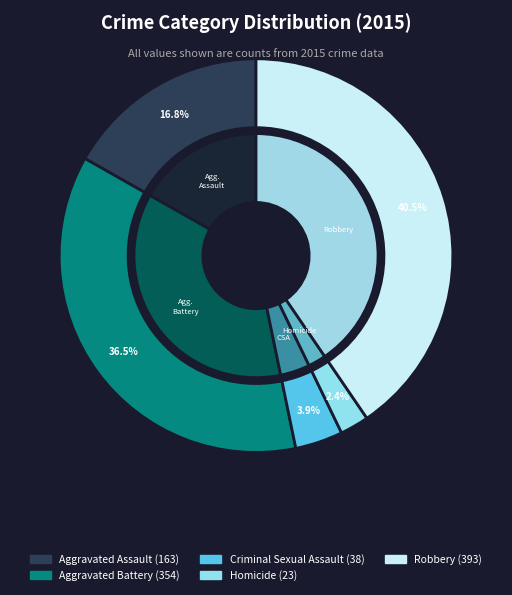

The Homicide slice represents 1% of the pie. True or false?

False